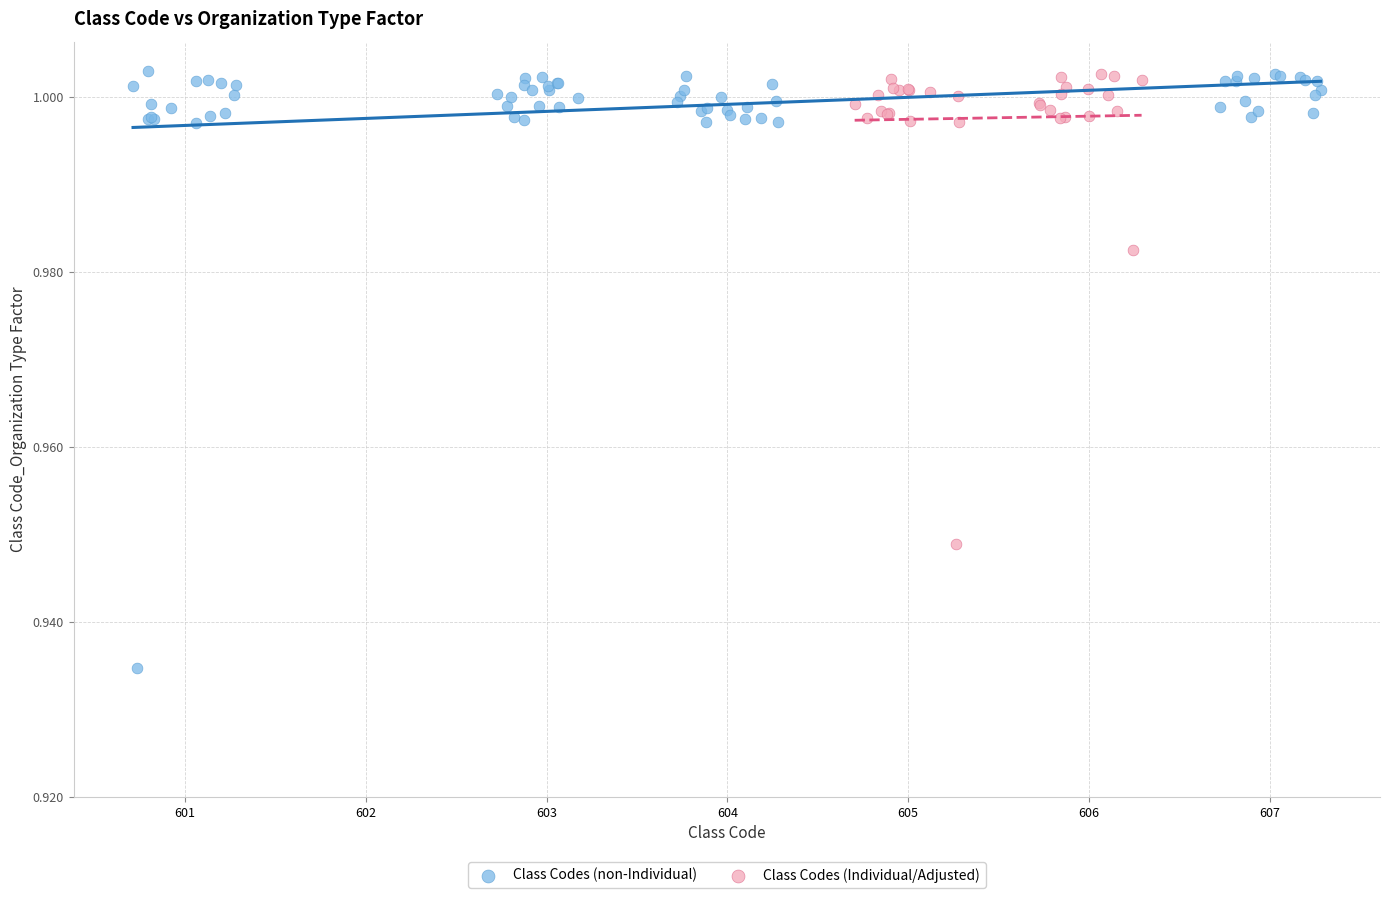

Which series has the widest spread of Y values?

Class Codes (non-Individual)